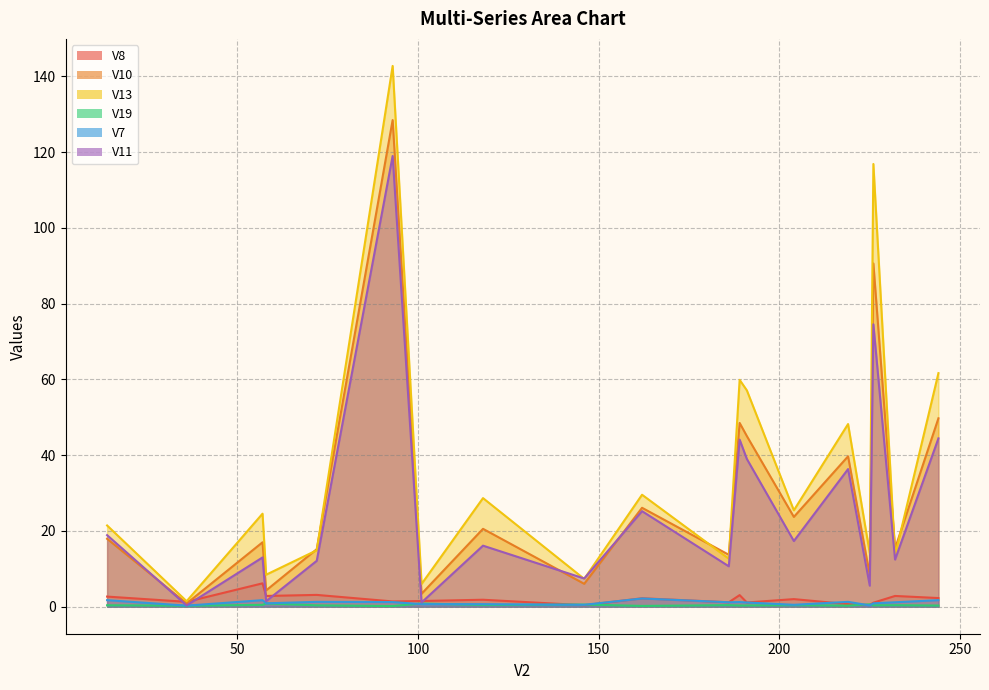

Which series has the largest total across all categories?

V13